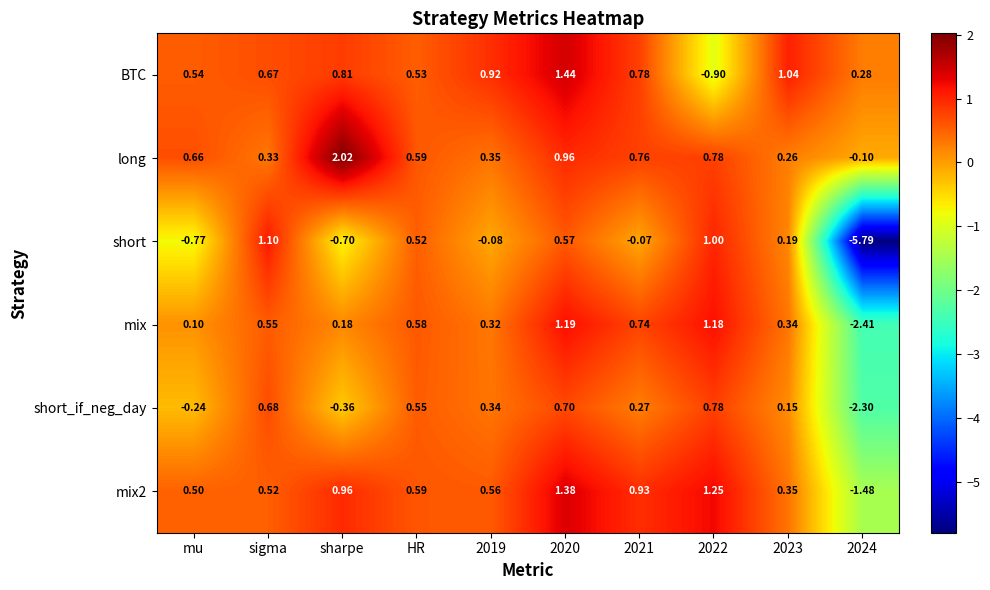

Is the value of mix2 at 2023 greater than the value of short at 2019?

Yes